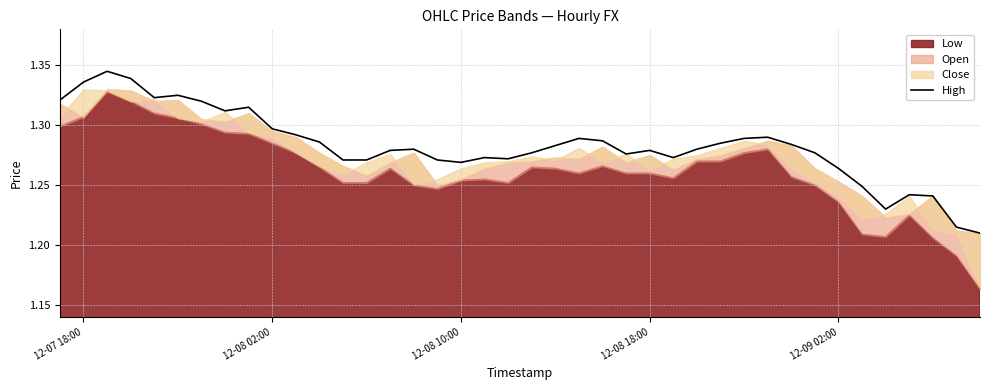

True or false: there are more than 1 points higher than both neighbors.

True